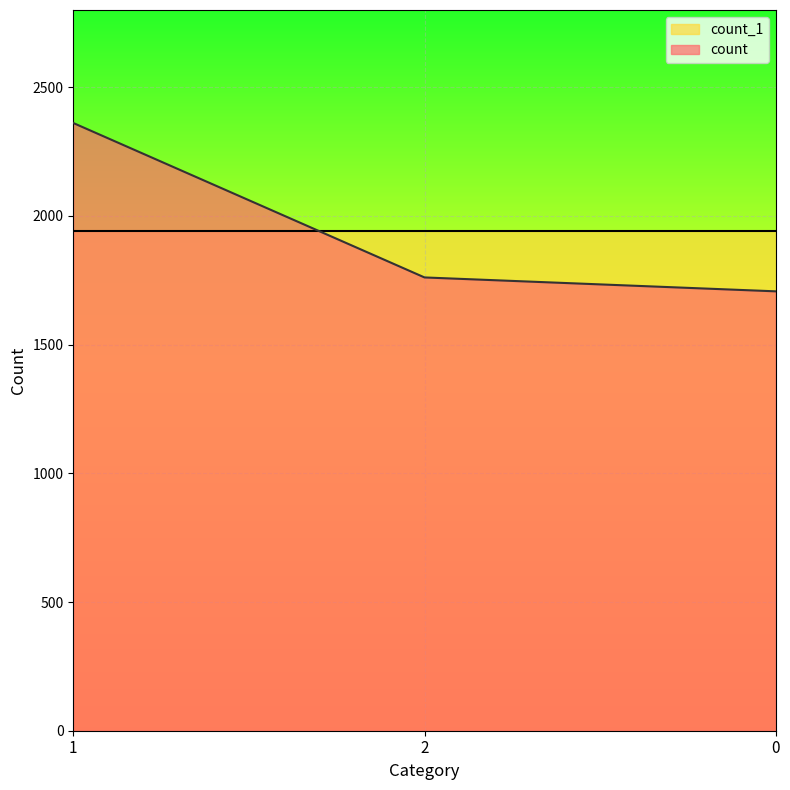

True or false: the data shows 776 at 1.

False